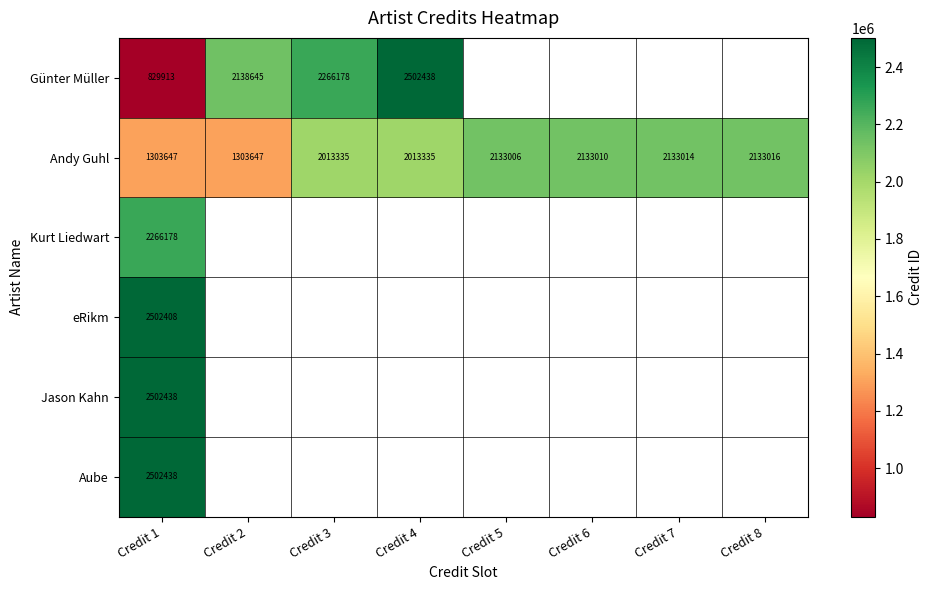

True or false: Andy Guhl has a value of 2133016 at Credit 8.

True